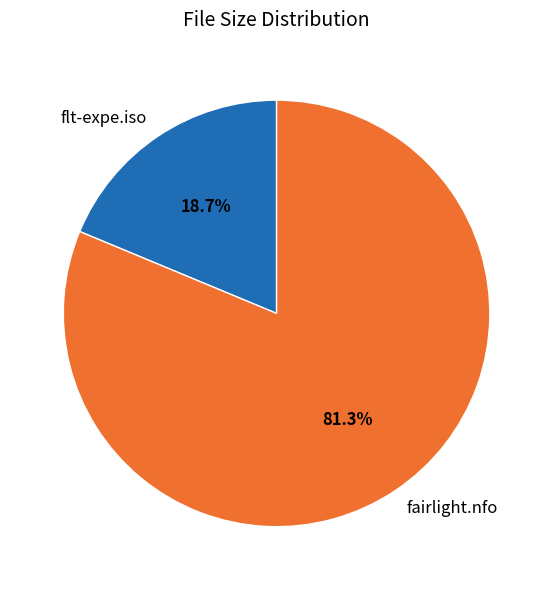

What is the total percentage of fairlight.nfo and flt-expe.iso?

100.0%